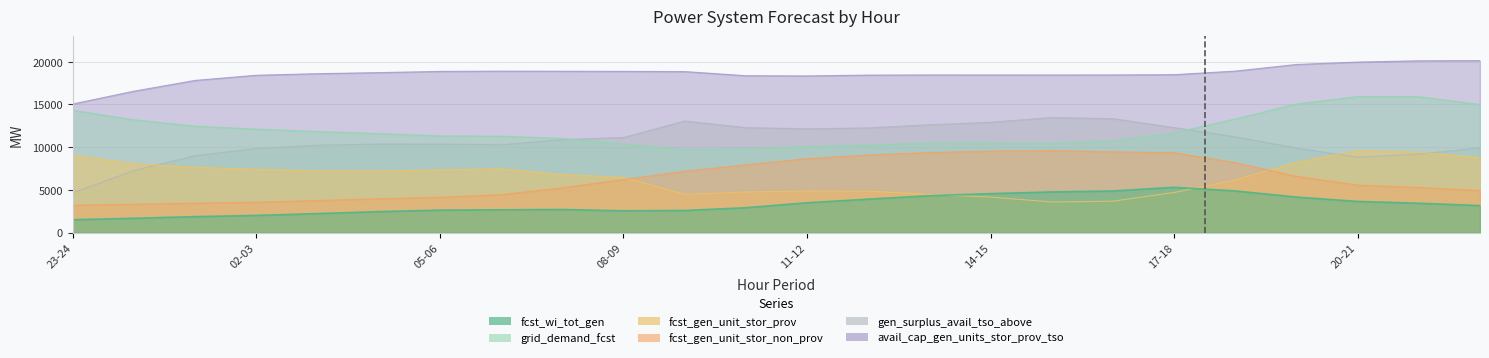

How many lines are shown in the chart?

6